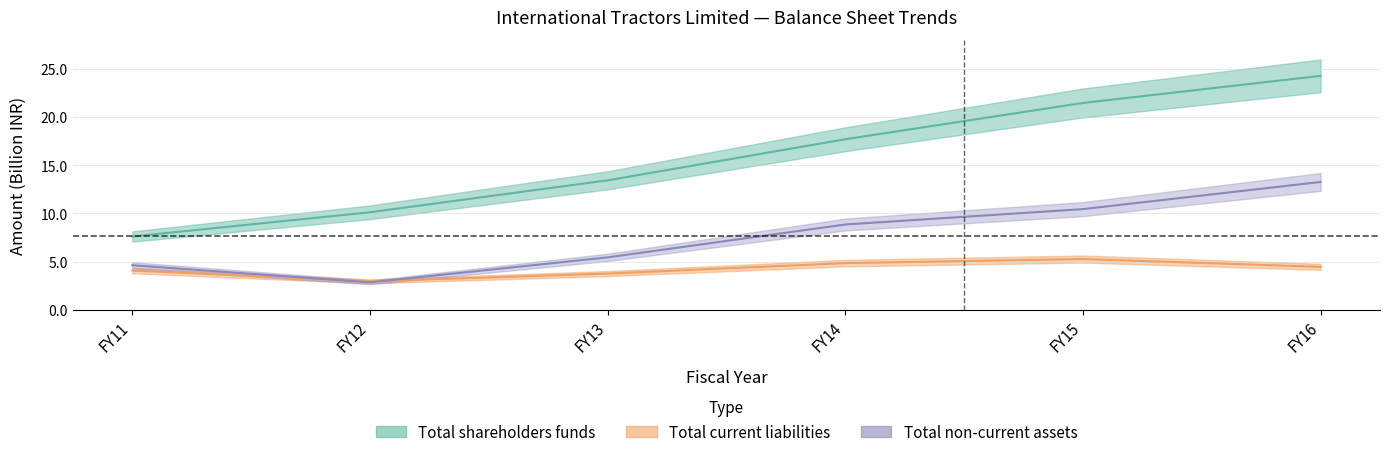

What is the difference between the highest and lowest values at FY13?

9.7